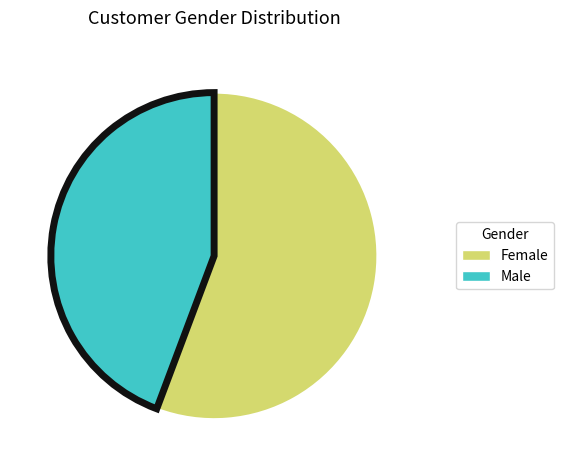

Approximately how many times larger is the value at Female compared to Male?

1.3